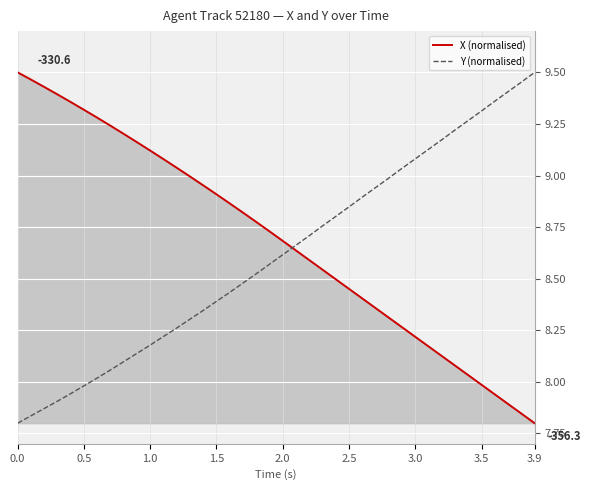

What is the difference between the maximum and minimum values in the Y (normalised) series?

1.7